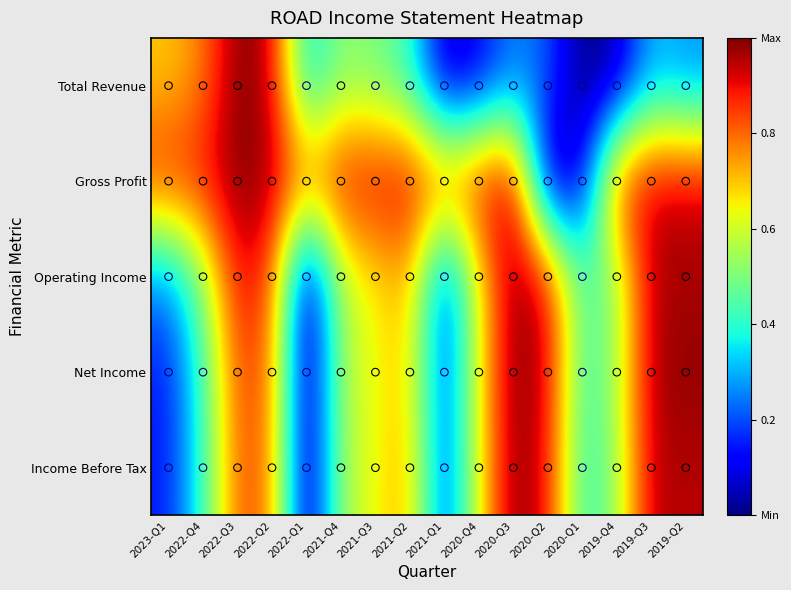

Between 2019-Q3 and 2020-Q1, which is larger?

2019-Q3